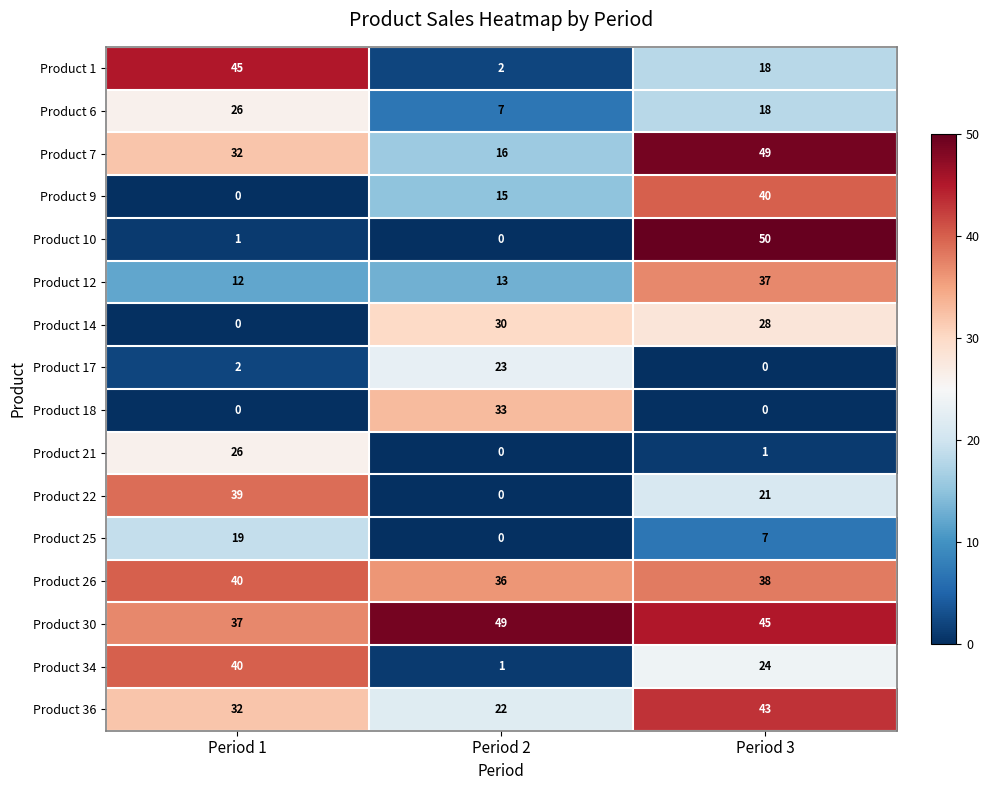

What is the total value across all series at Period 2?

247